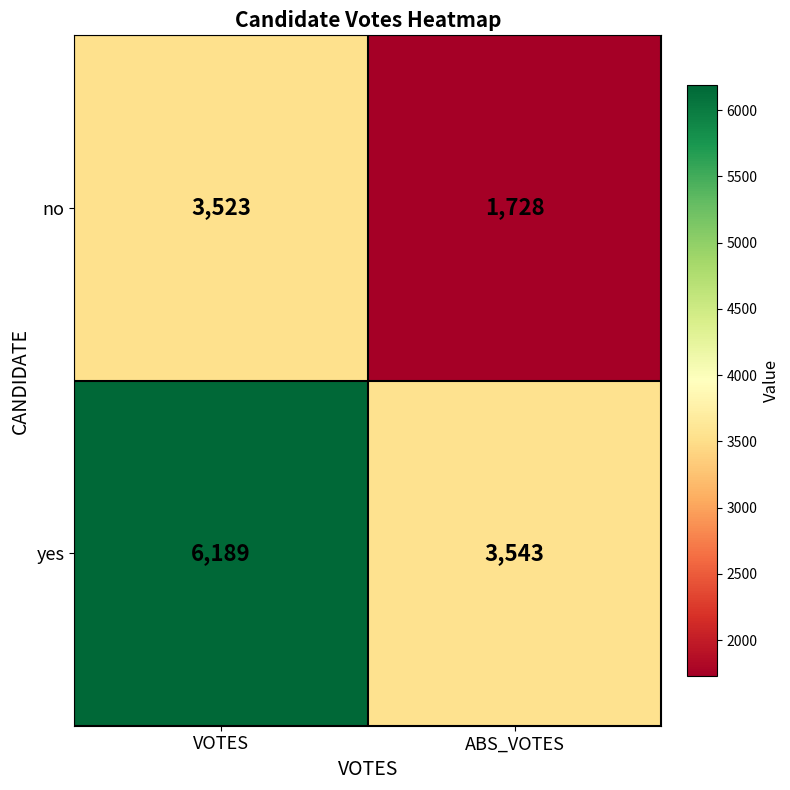

What value does the yes series have at VOTES?

6189